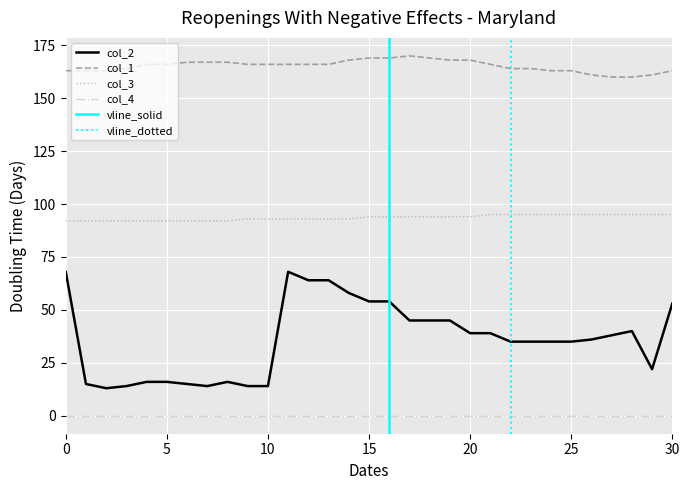

How many col_3 values are between 92 and 95?

31